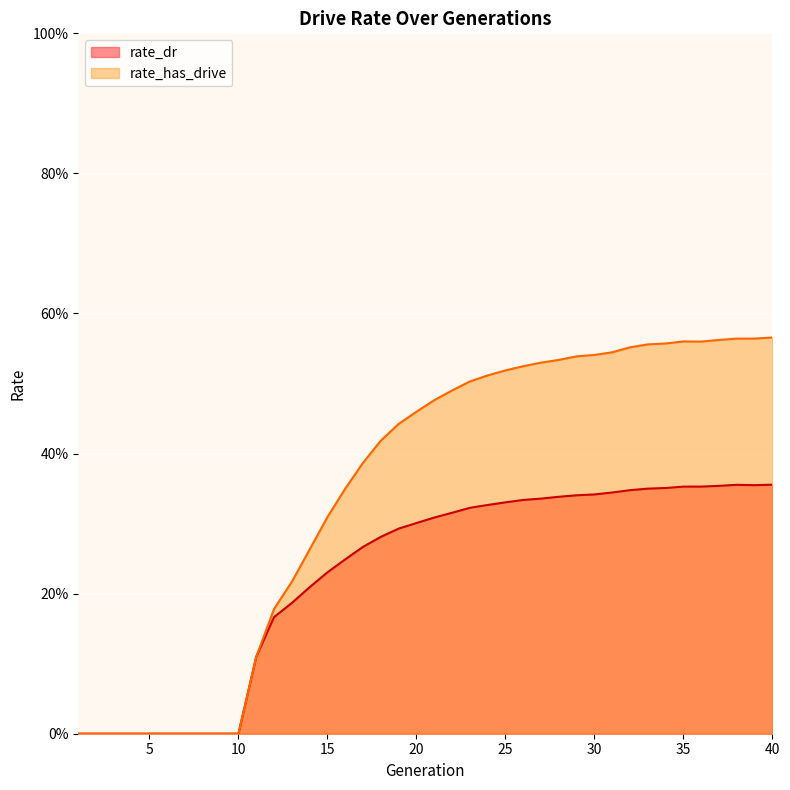

What is the difference between the second highest and minimum values in the rate_dr series?

0.4